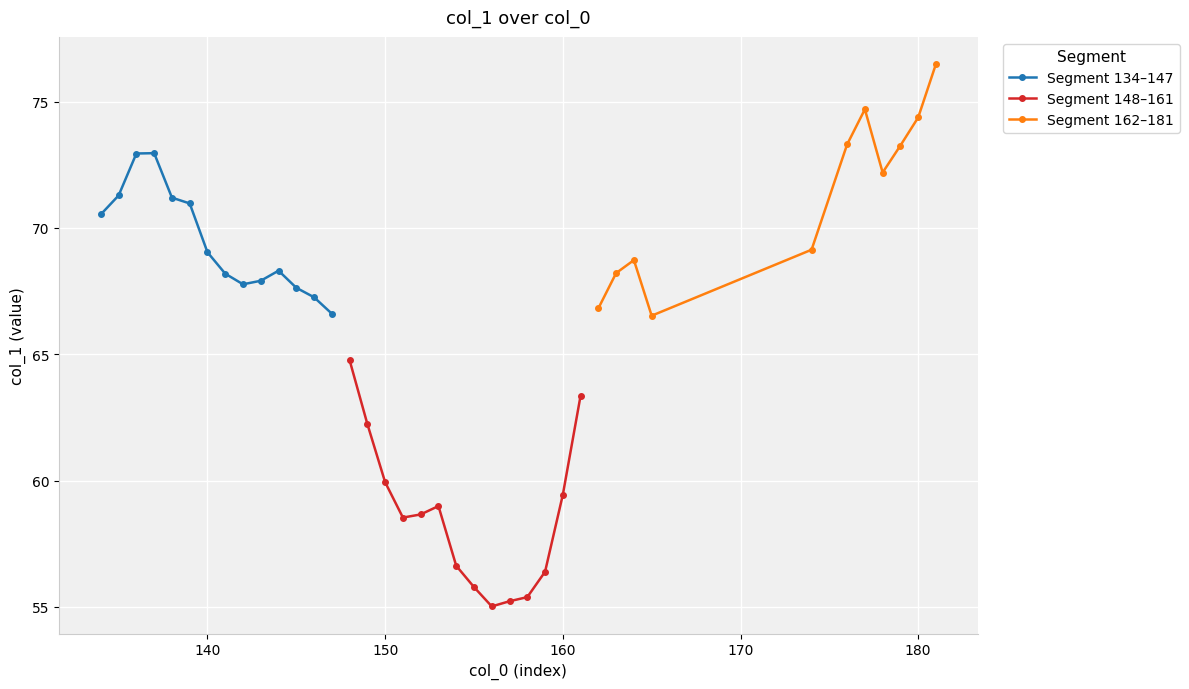

What is the value of the Segment 134–147 point at the 1st from the left?

70.5